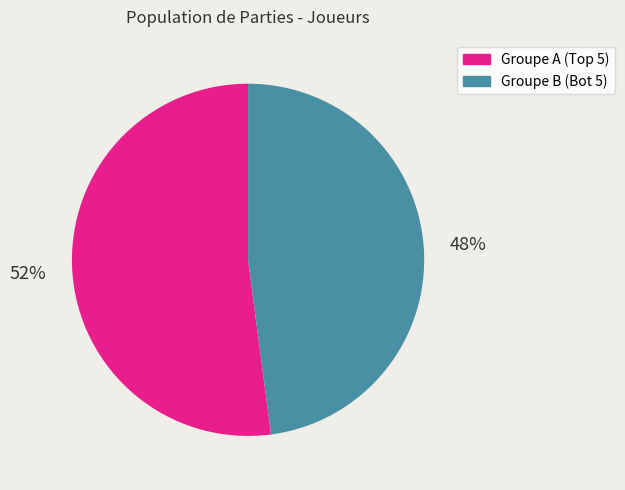

To the nearest percent, what portion does Groupe B (Bot 5) represent?

48%